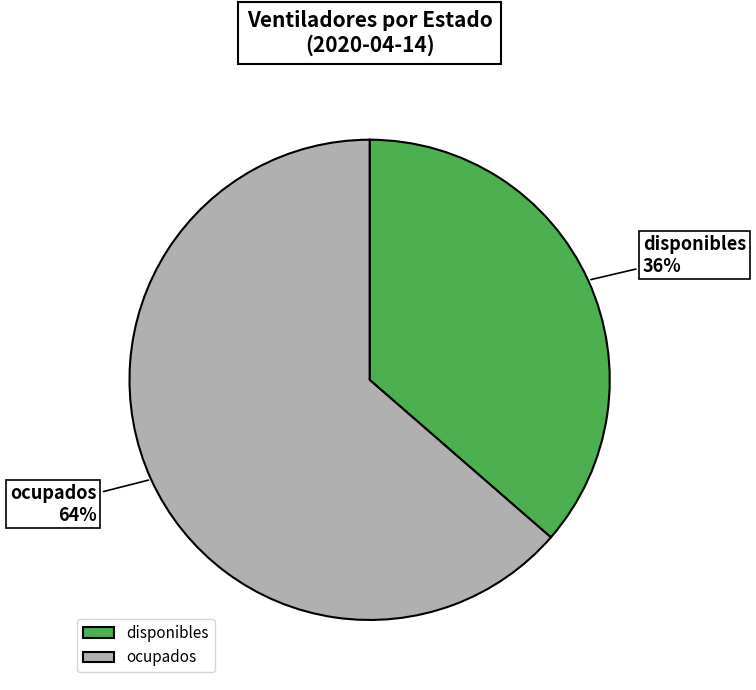

What percentage is the disponibles slice, to the nearest percent?

36%